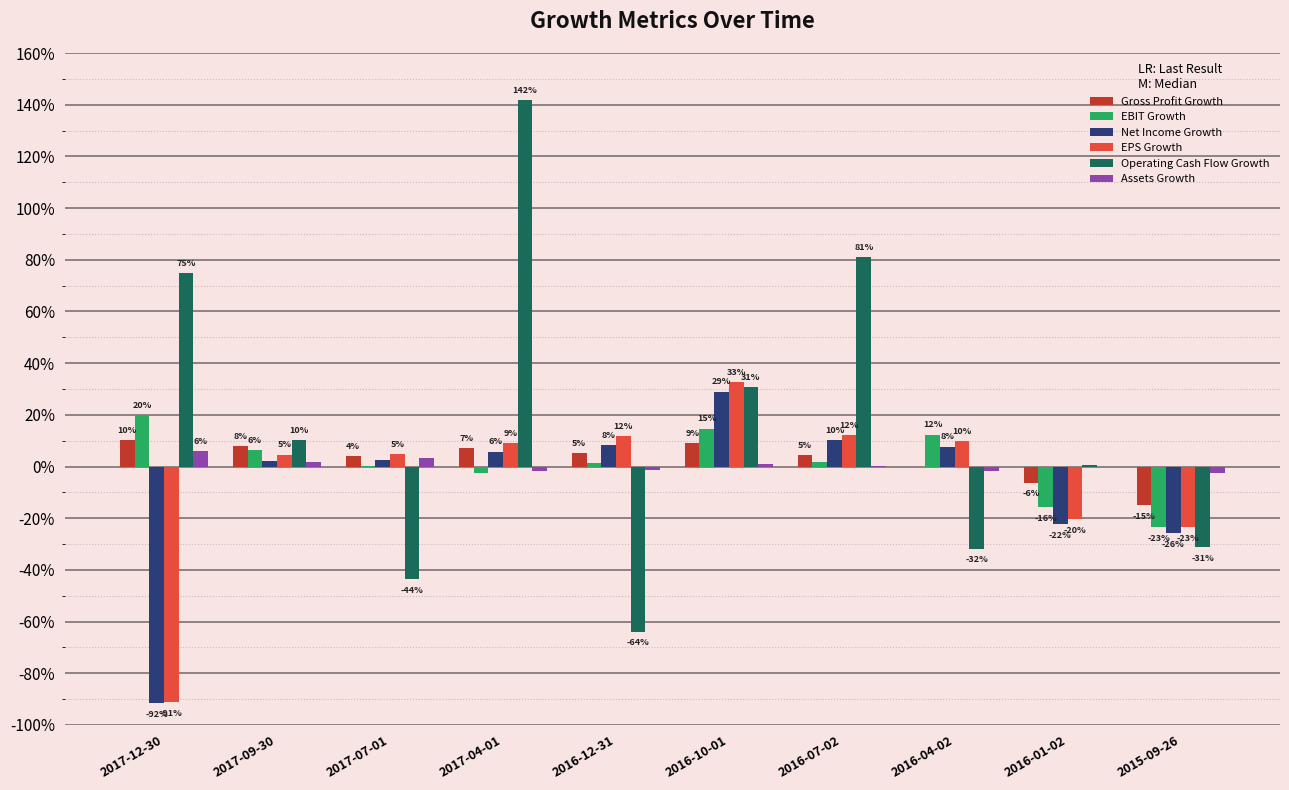

What is the sum of the Operating Cash Flow Growth values at 2017-09-30 and 2015-09-26?

-0.2